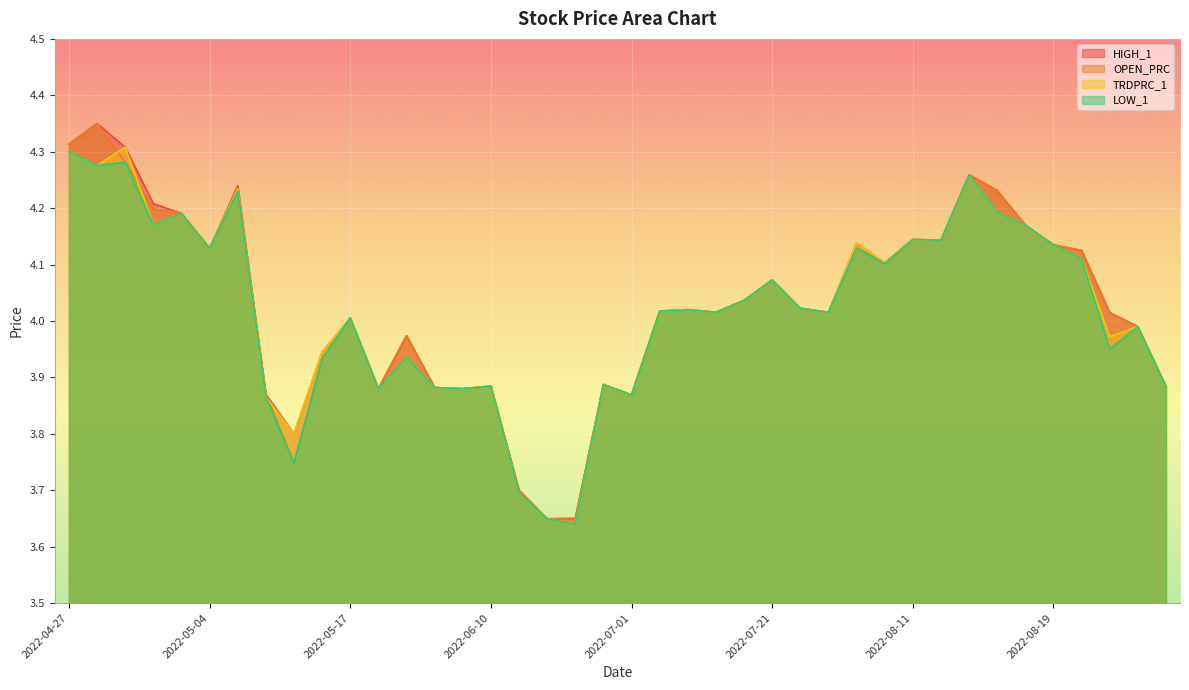

What is the average value of the LOW_1 series?

4.0